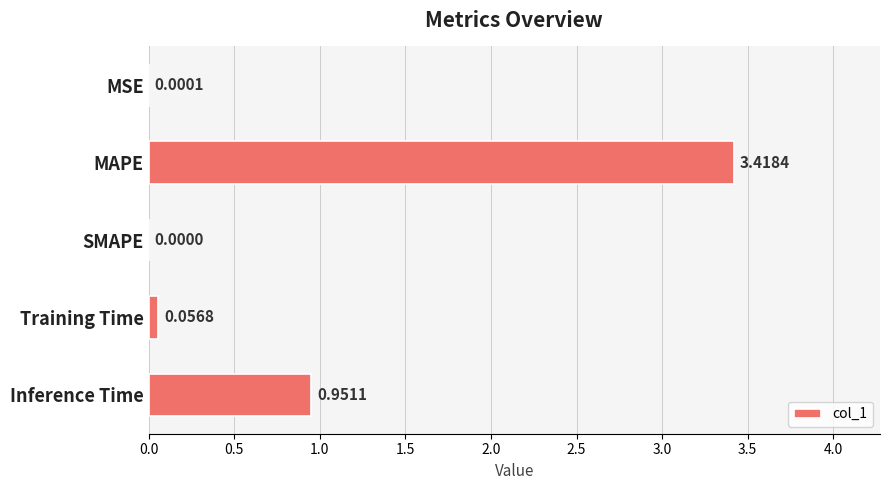

Which label corresponds to the largest value in the chart?

MAPE